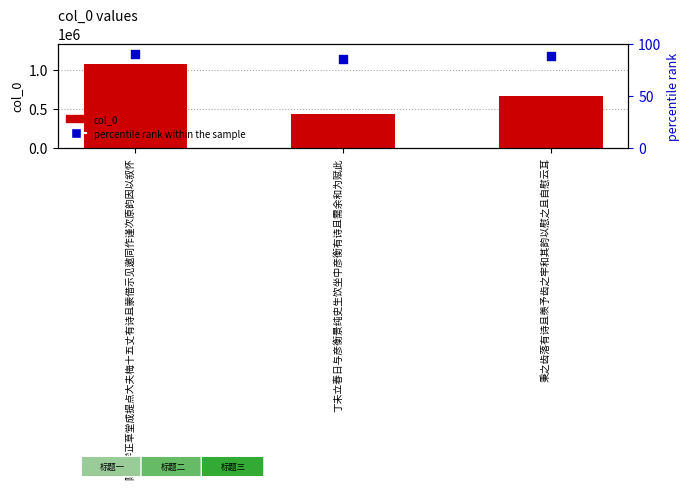

Which series has the largest total across all categories?

col_0